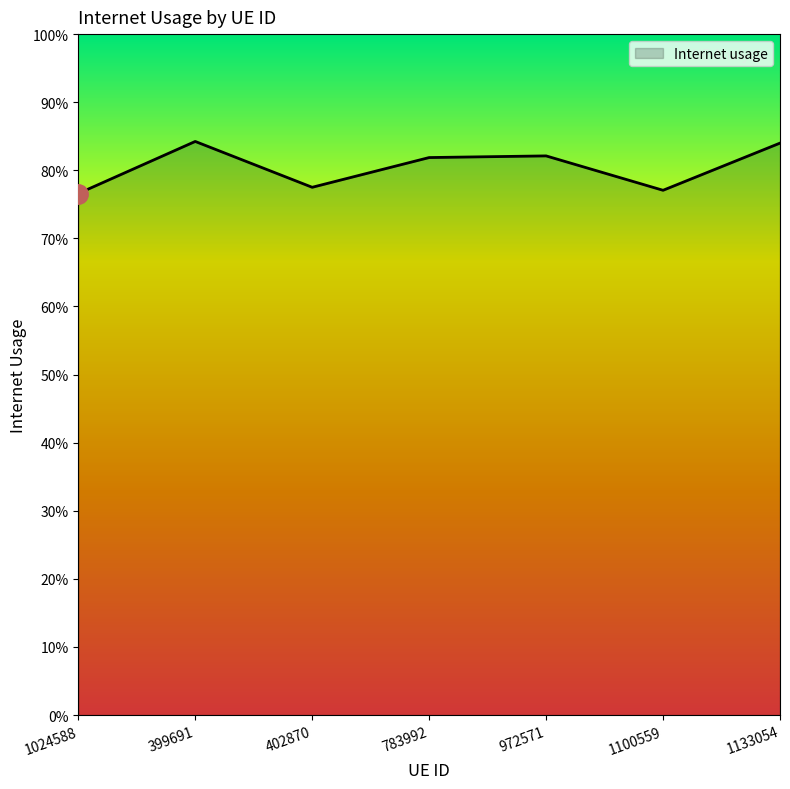

True or false: the data shows 0.8 at 402870.

True